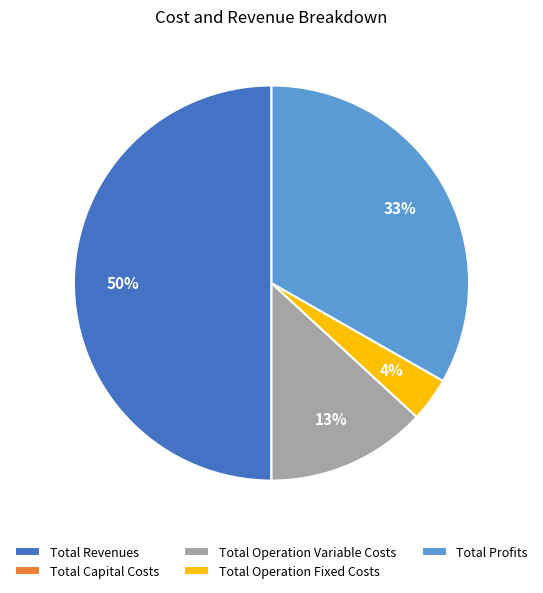

Does Total Operation Fixed Costs represent more than half of the total?

No